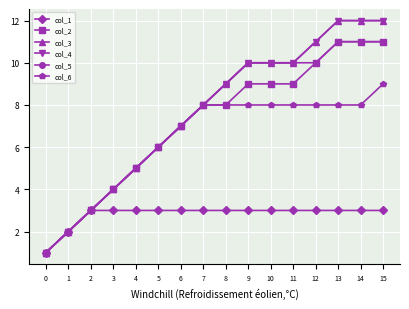

Which series changed the most between 6 and 13?

col_3